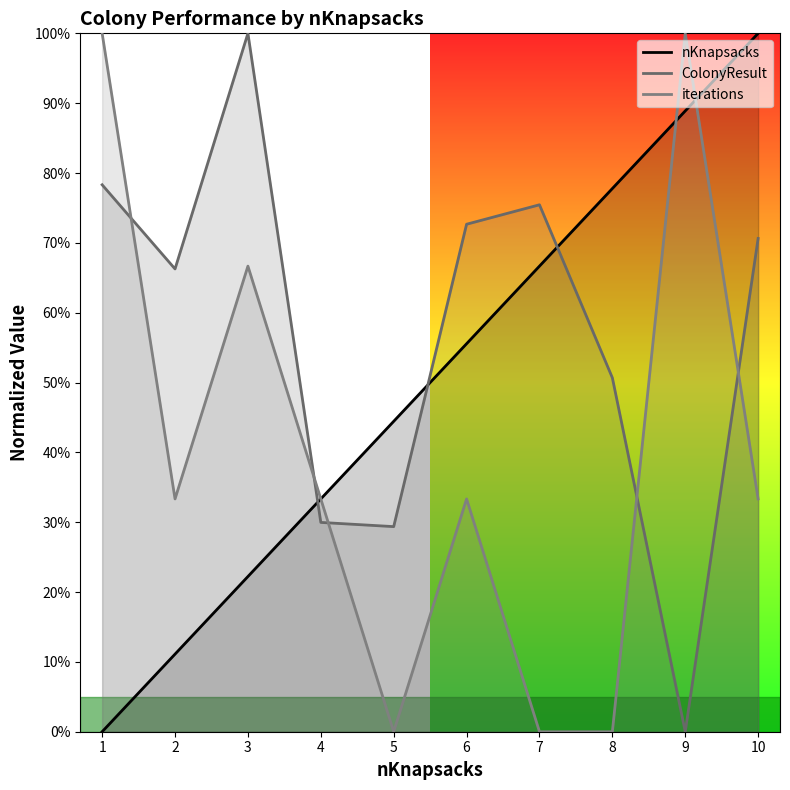

Which category has the highest value across all series?

10